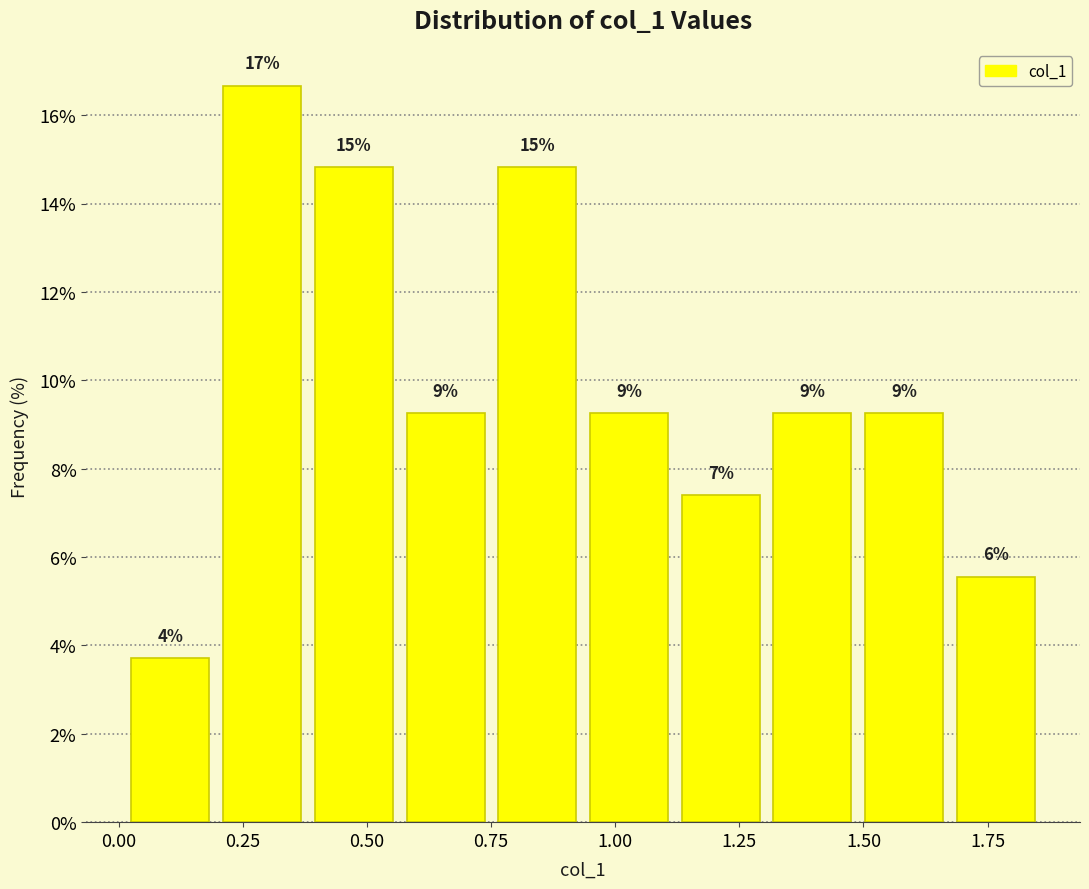

Read against the x-axis, roughly where is the centre of the tallest bar?

0.30